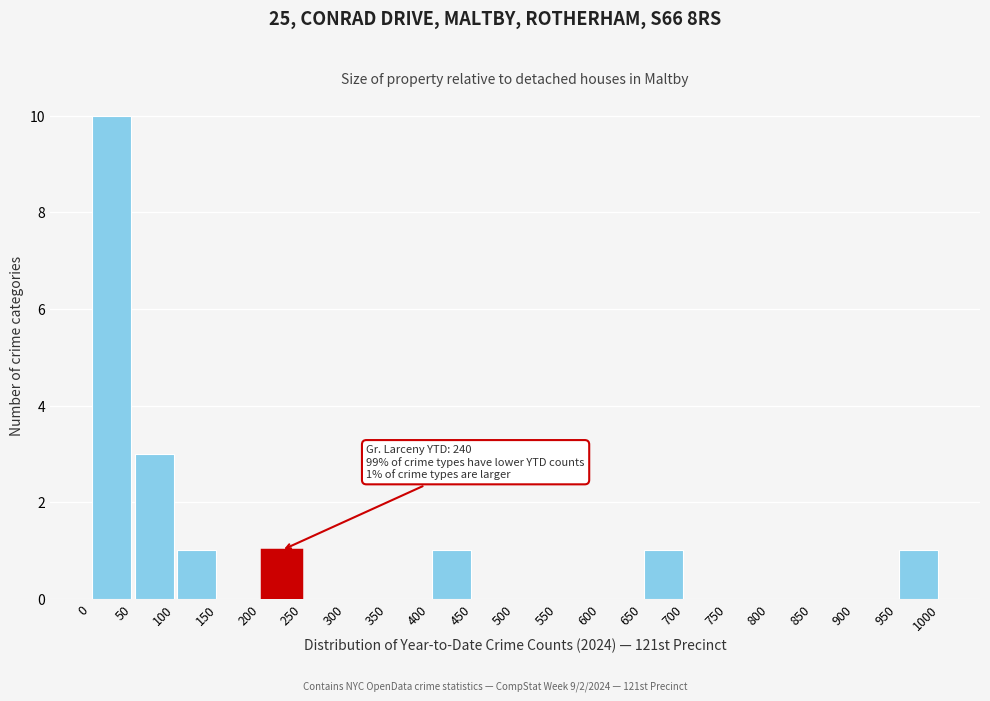

Which range on the x-axis has the tallest bar?

0 to 50